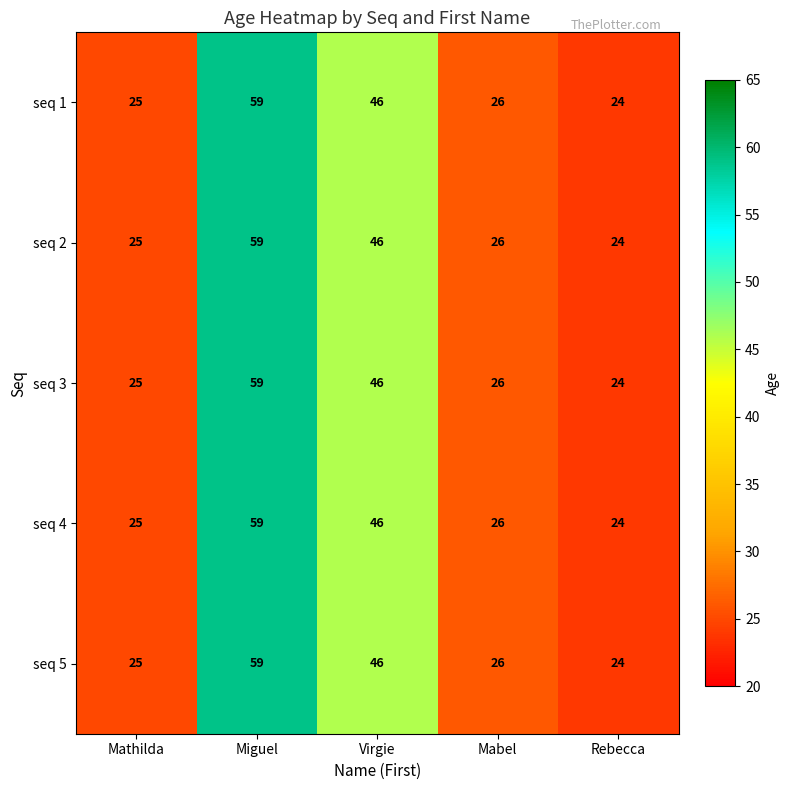

Which category has the highest value across all series?

Miguel